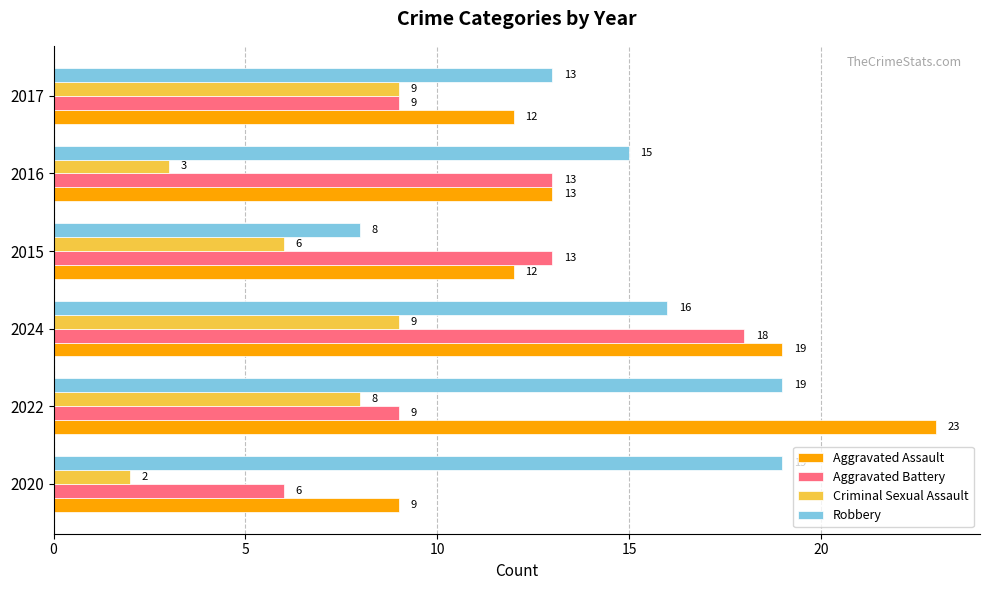

At how many categories does at least one series exceed 5?

6